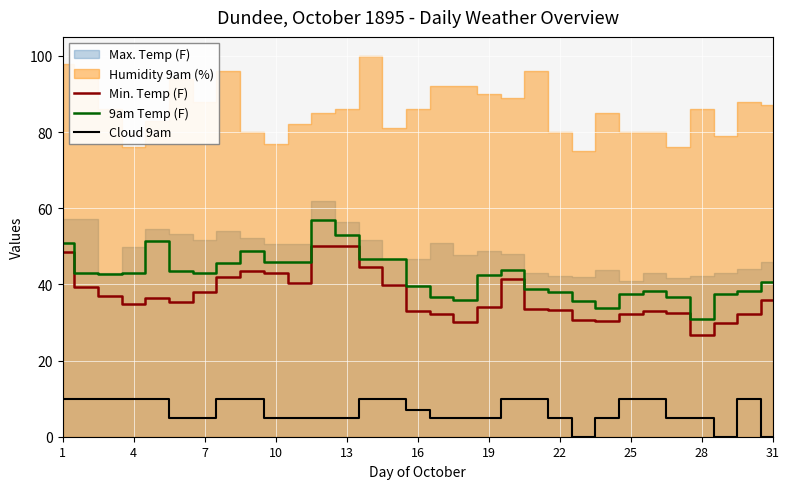

True or false: 9am Temp (F) has a value of 6.6 at 28.

False